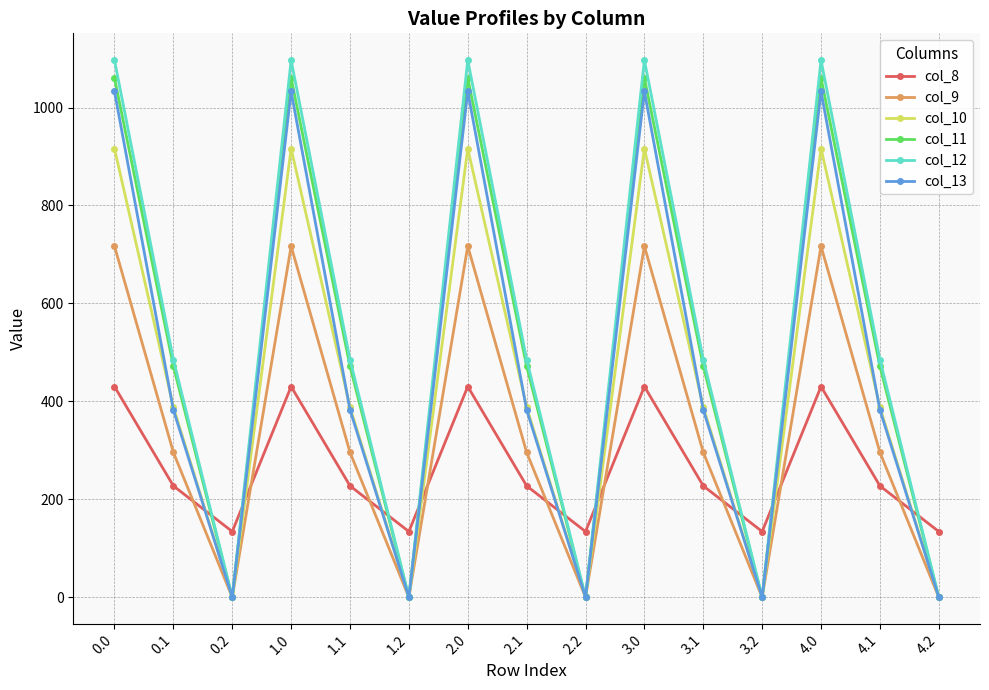

Reading left to right, list all the values displayed in this chart.

col_8: 430.3	227.5	134.2	430.3	227.5	134.2	430.3	227.5	134.2	430.3	227.5	134.2	430.3	227.5	134.2
col_9: 716.9	295.9	0.0	716.9	295.9	0.0	716.9	295.9	0.0	716.9	295.9	0.0	716.9	295.9	0.0
col_10: 916.2	388.1	0.0	916.2	388.1	0.0	916.2	388.1	0.0	916.2	388.1	0.0	916.2	388.1	0.0
col_11: 1060.3	471.7	0.0	1060.3	471.7	0.0	1060.3	471.7	0.0	1060.3	471.7	0.0	1060.3	471.7	0.0
col_12: 1096.7	485.4	0.0	1096.7	485.4	0.0	1096.7	485.4	0.0	1096.7	485.4	0.0	1096.7	485.4	0.0
col_13: 1032.9	382.7	0.0	1032.9	382.7	0.0	1032.9	382.7	0.0	1032.9	382.7	0.0	1032.9	382.7	0.0